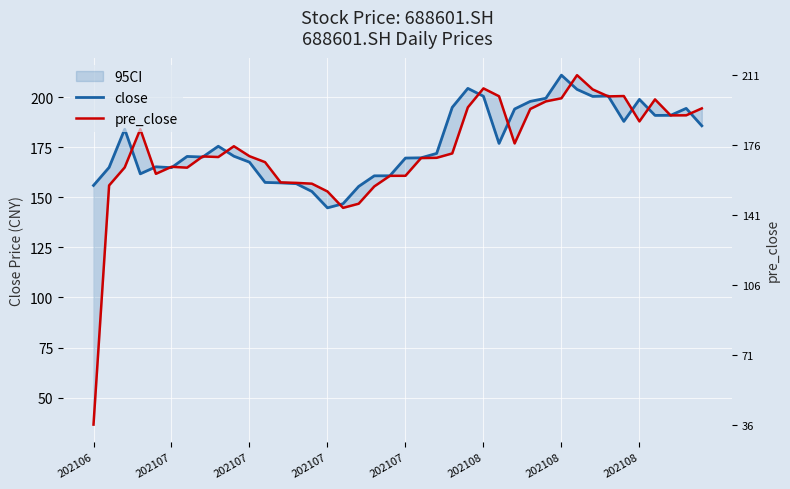

Does the chart display data point markers on the line(s)?

No